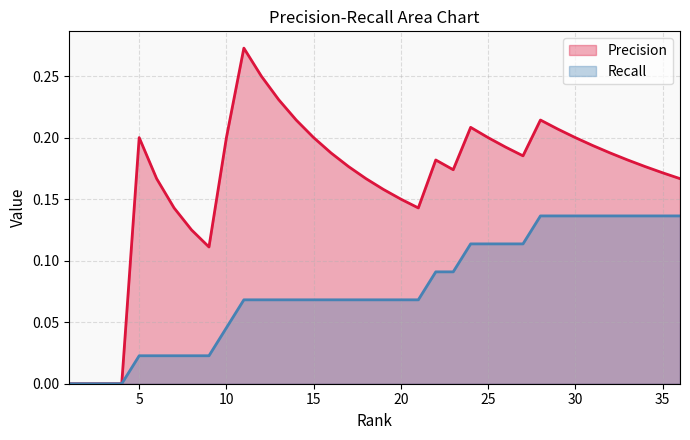

How many values in Recall are above zero?

32